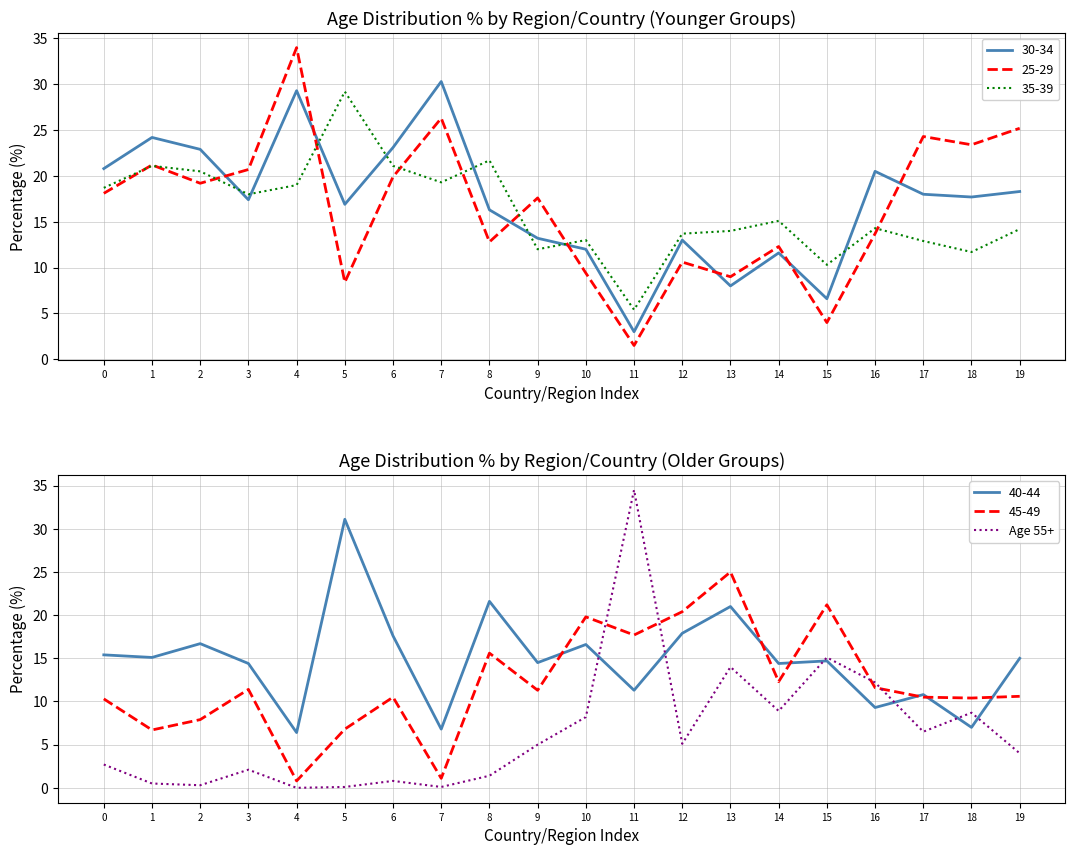

The chart shows a value of 0.0 at 5. True or false?

False